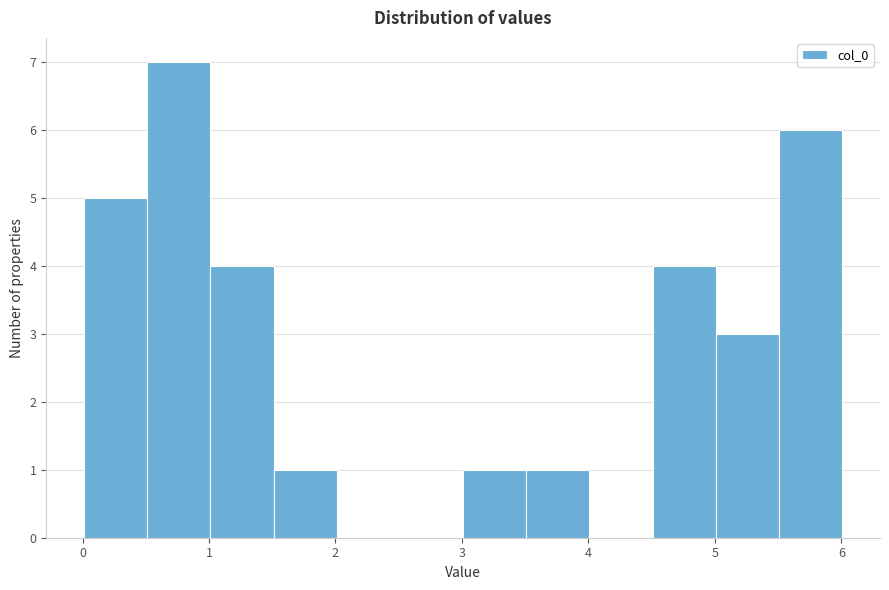

Reading left to right, transcribe this chart: for each bar, give the range it covers on the x-axis and its height. Neither the bar edges nor the heights are printed on the chart, so give them approximately, as read against the axes.

0.0 to 0.5: 5
0.5 to 1.0: 7
1.0 to 1.5: 4
1.5 to 2.0: 1
2.0 to 2.5: 0
2.5 to 3.0: 0
3.0 to 3.5: 1
3.5 to 4.0: 1
4.0 to 4.5: 0
4.5 to 5.0: 4
5.0 to 5.5: 3
5.5 to 6.0: 6